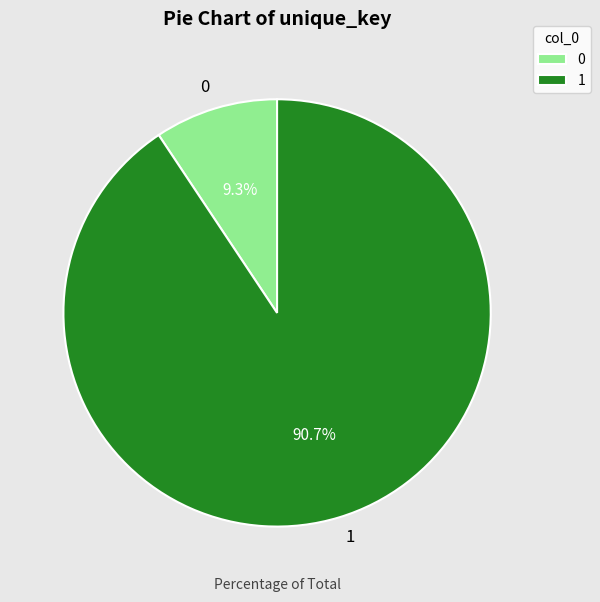

Combined, what portion of the pie is 1 and 0?

100.0%